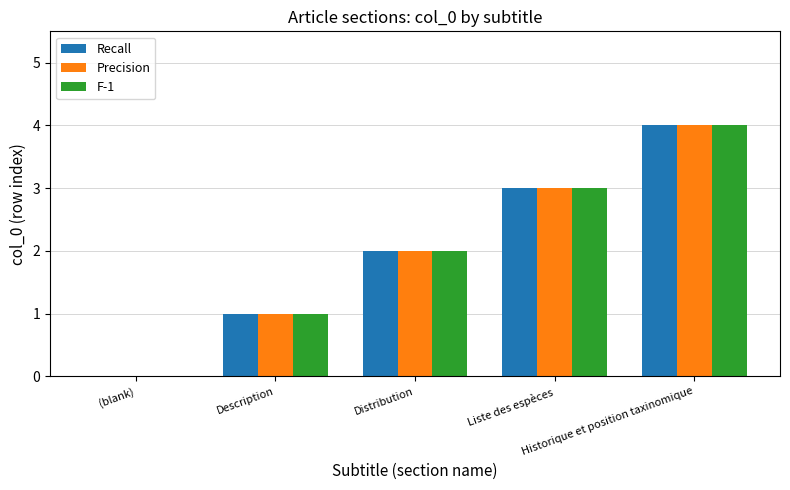

The value of Recall at Distribution is 2. True or false?

True